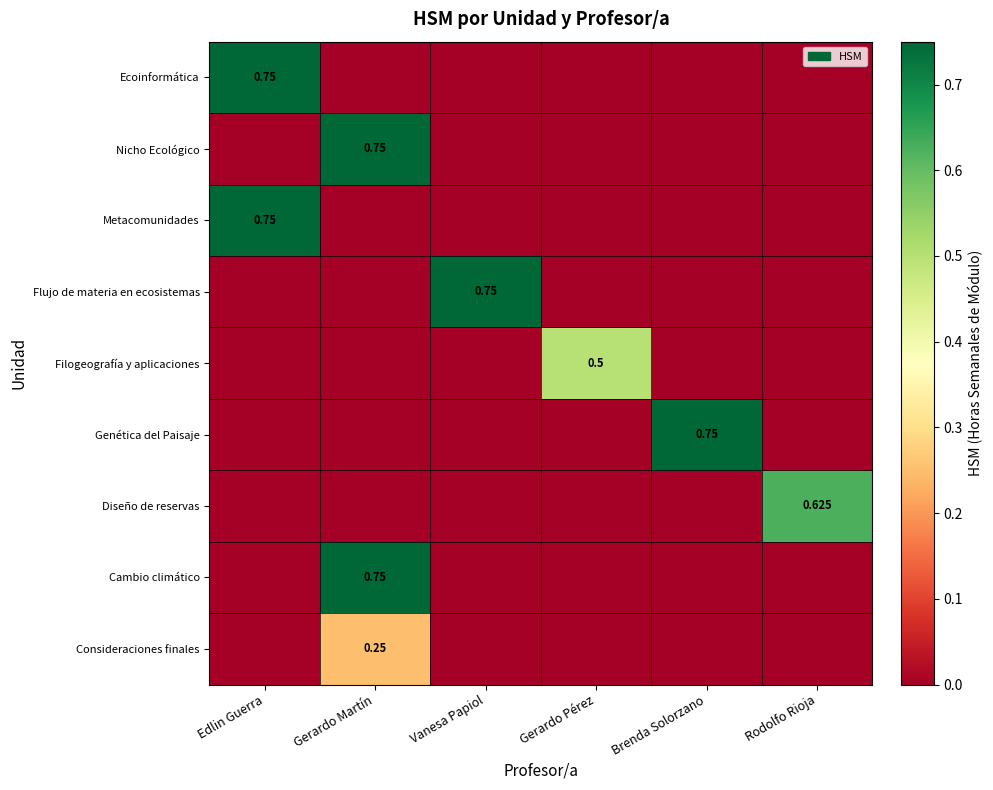

The Cambio climático series shows 0.3 at Edlin Guerra. True or false?

False